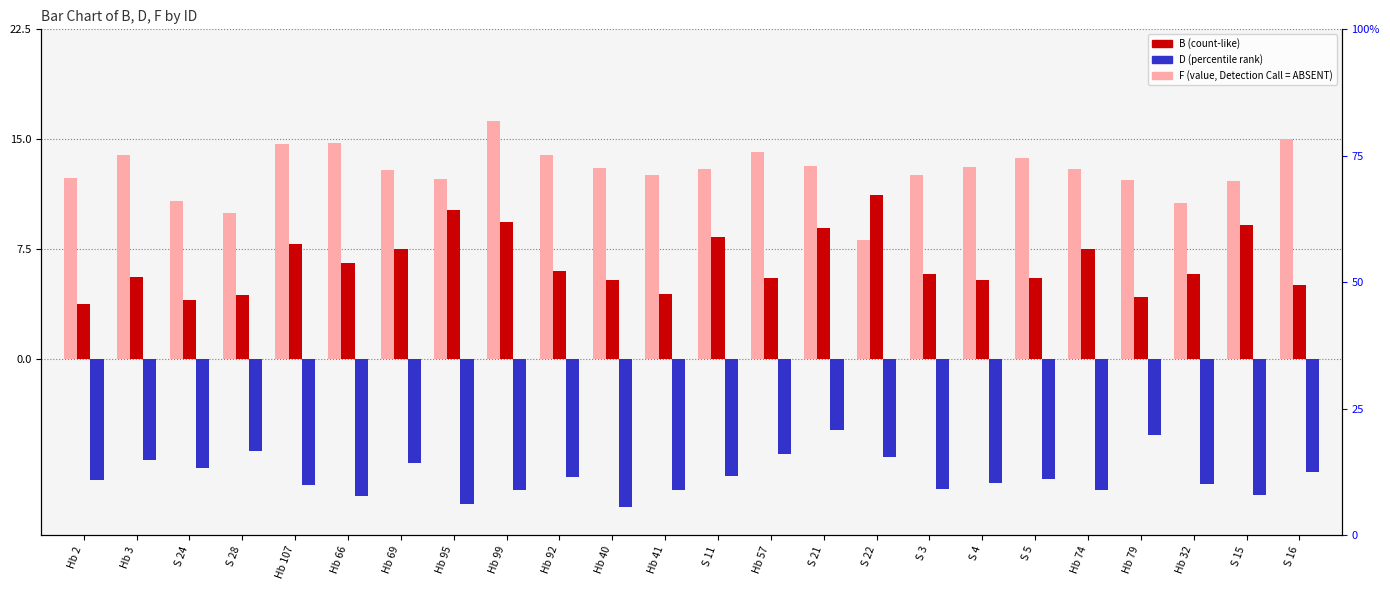

Which series changed the most between Hb 92 and S 21?

D